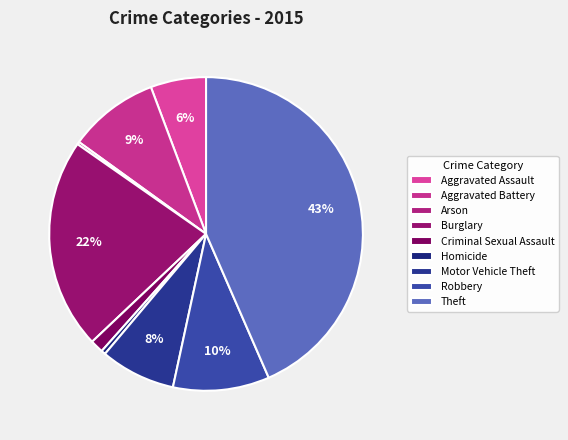

True or false: Aggravated Assault accounts for 6% of the total.

True